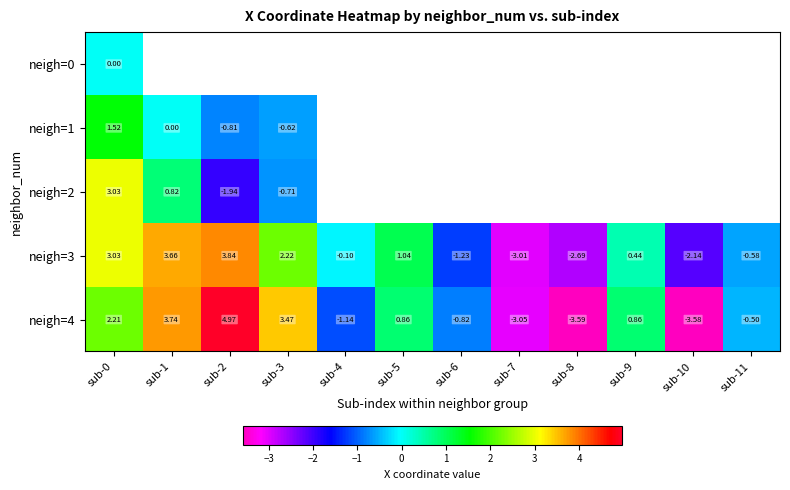

How many positive values does the neigh=3 series have?

6